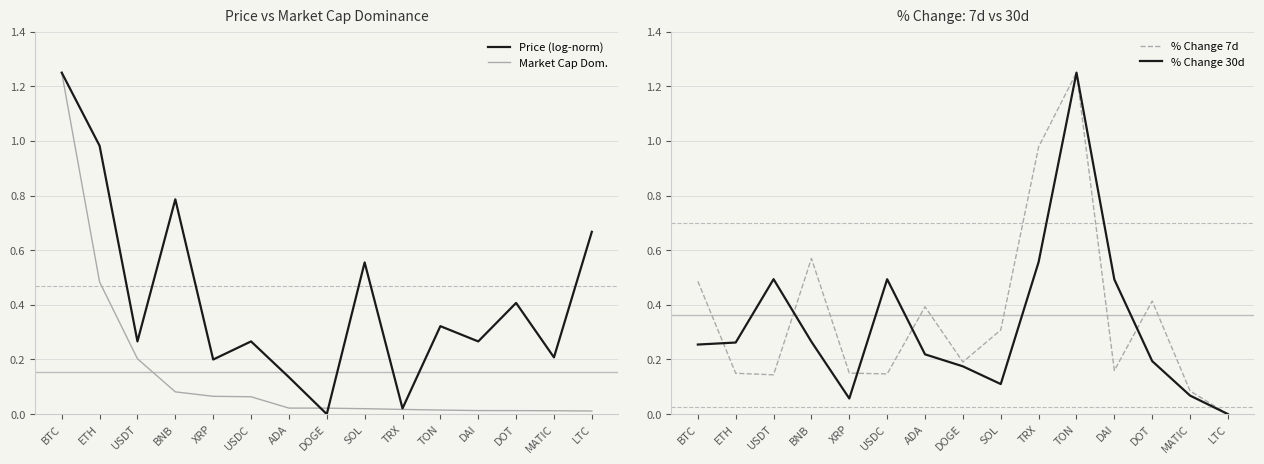

What is the label of the 10th point from the right?

USDC